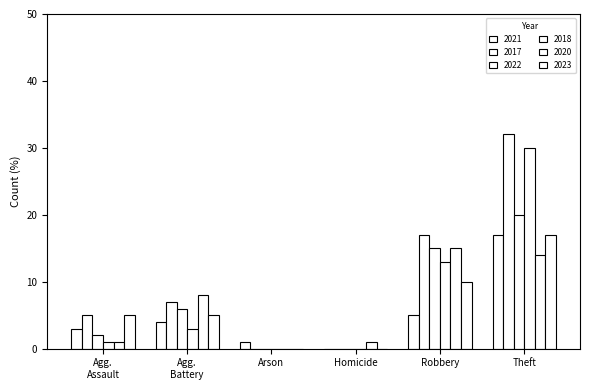

Are the bars grouped side by side (vs. stacked)?

Yes